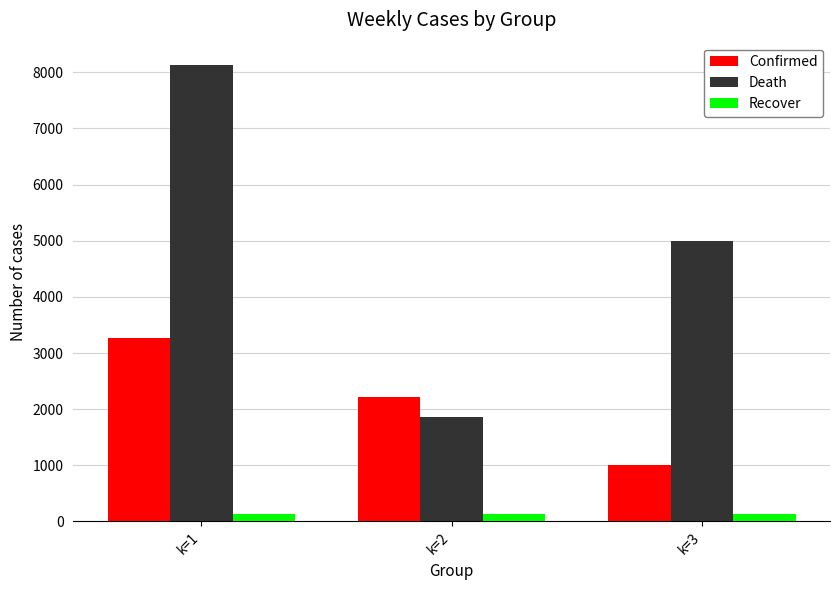

List the labels in order of Confirmed value, smallest first.

k=3, k=2, k=1